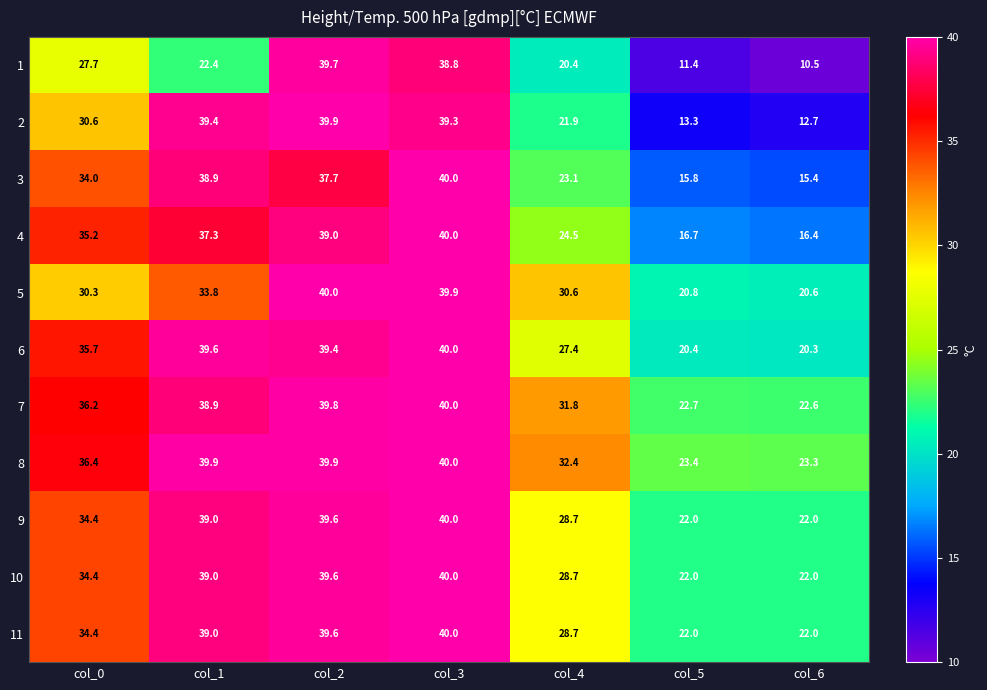

What is the approximate value of 11 at col_2?

39.6